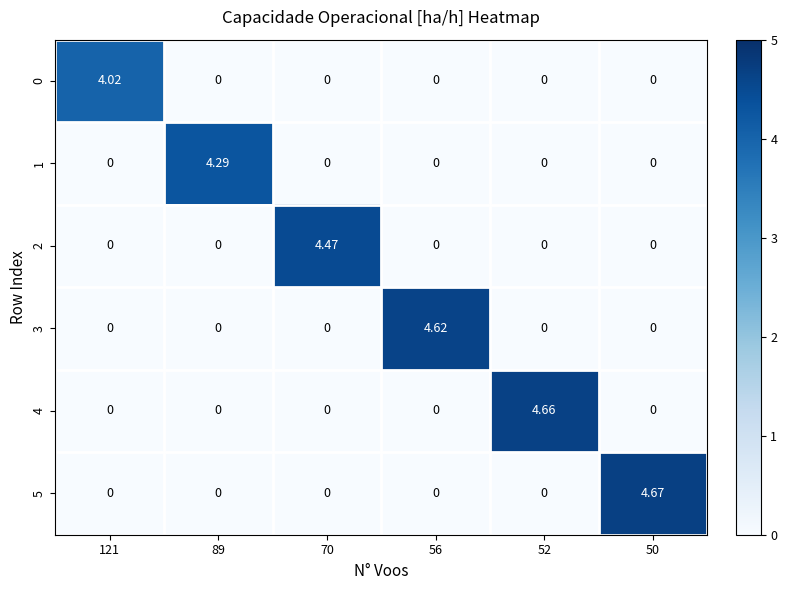

At which category is the sum across all series the highest?

50